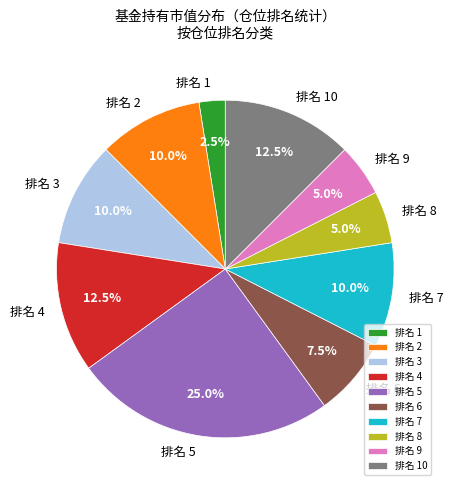

How many slices are in this pie chart?

10